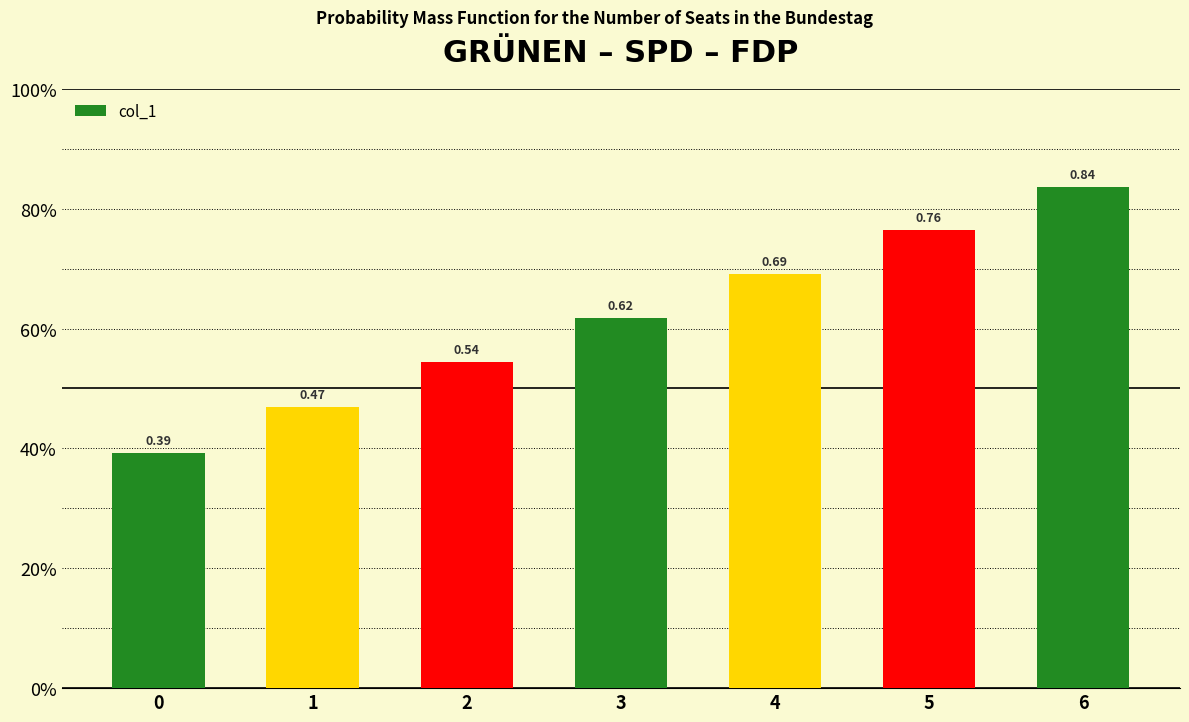

Which has a higher value, 6 or 4?

6